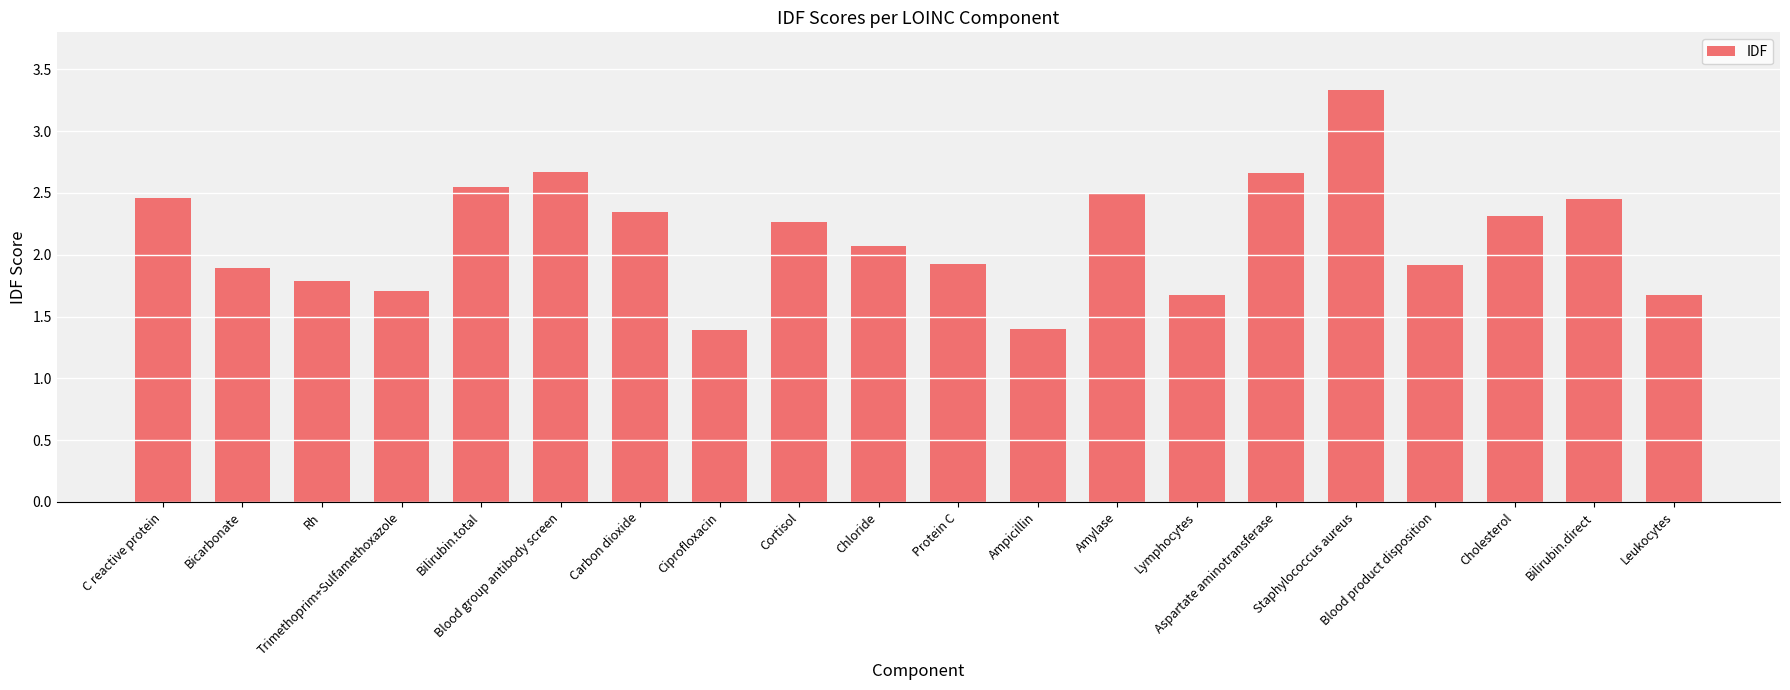

What is the greatest value displayed?

3.3